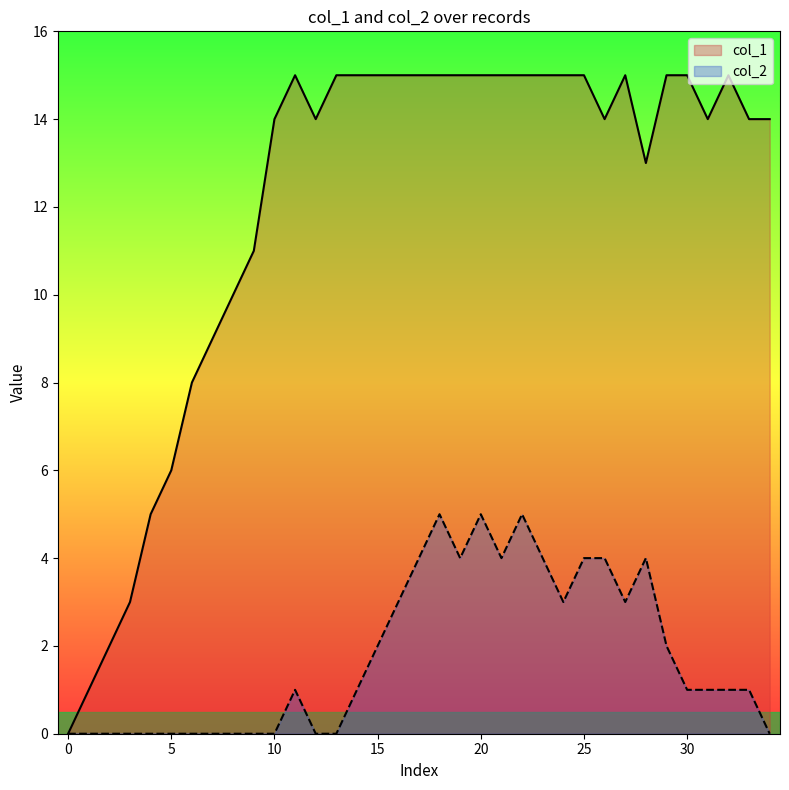

What is the value of the col_1 point at the 19th from the left?

15